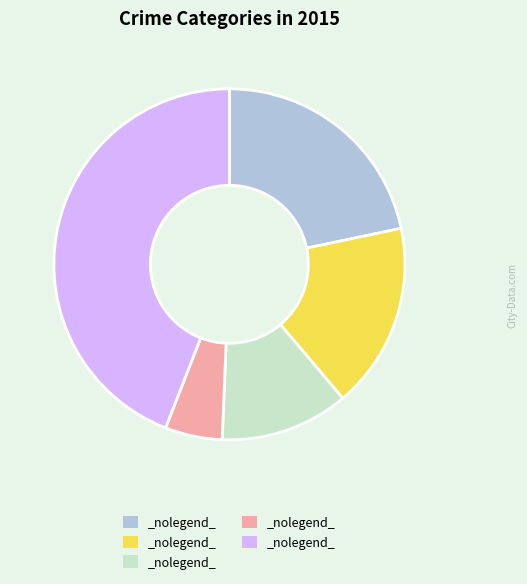

Does any single category account for the majority?

No